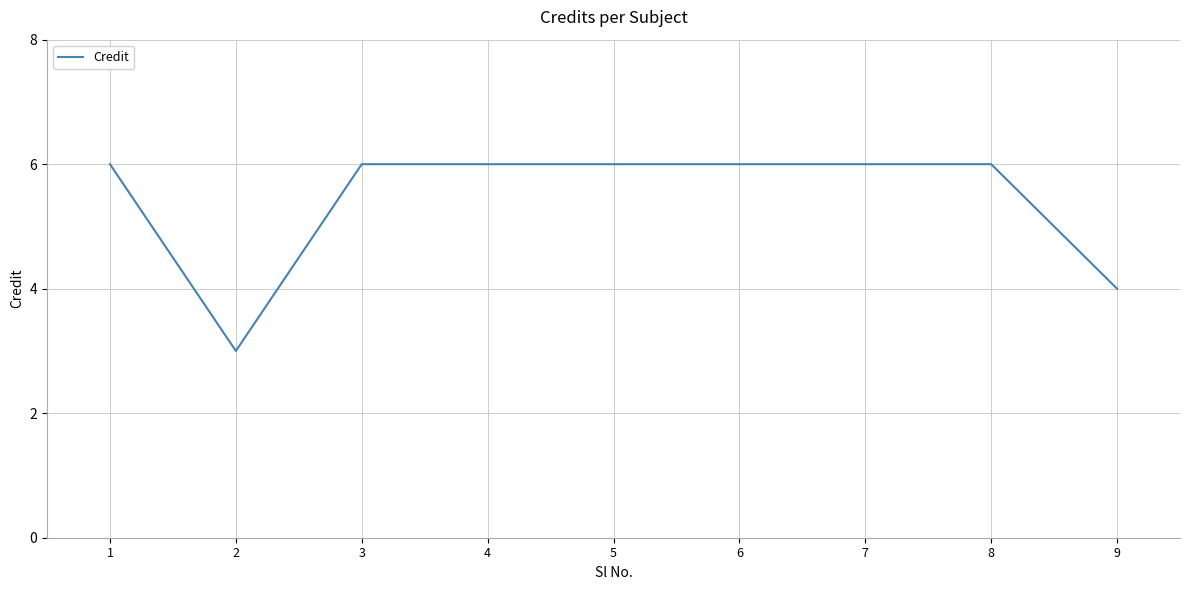

What is the smallest value displayed?

3